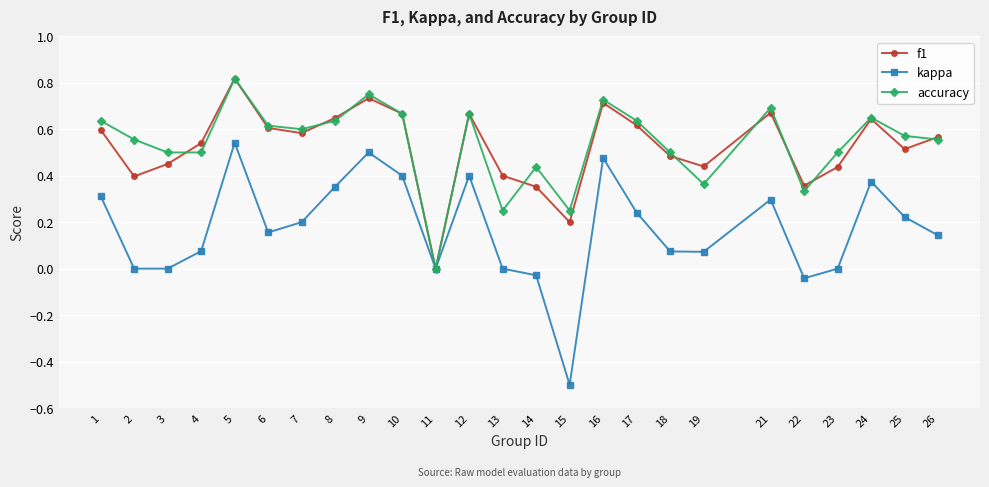

How many data points in accuracy are above 0?

24